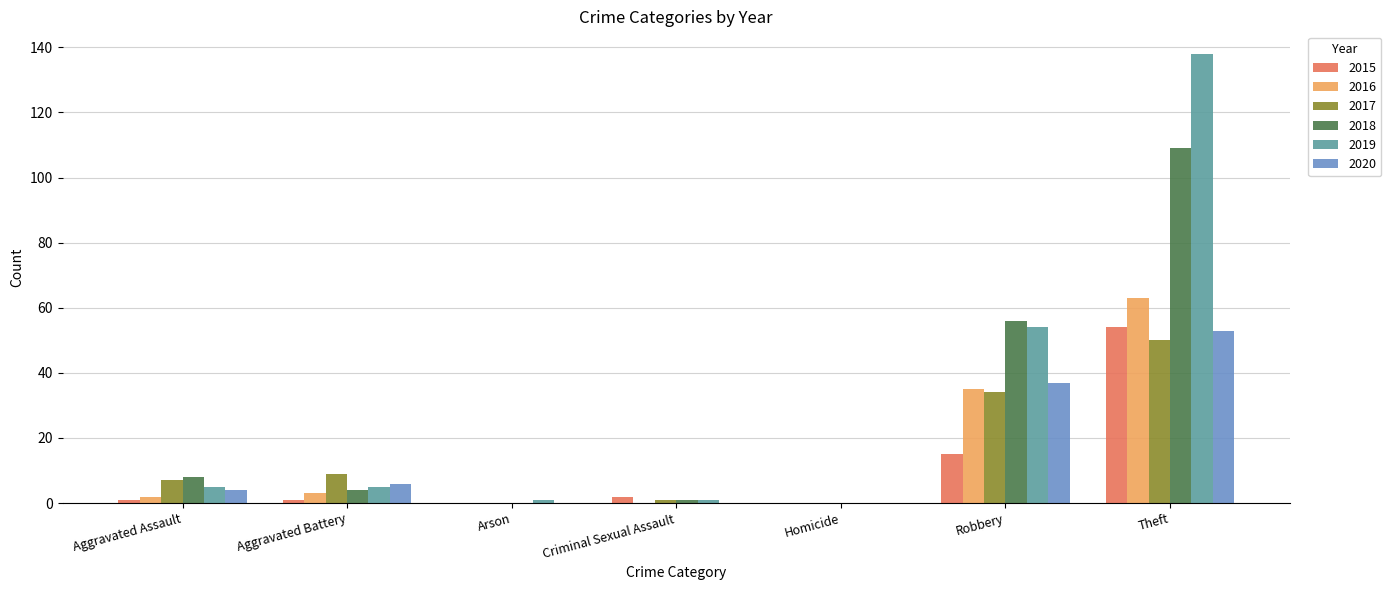

Which category has the highest value across all series?

Theft